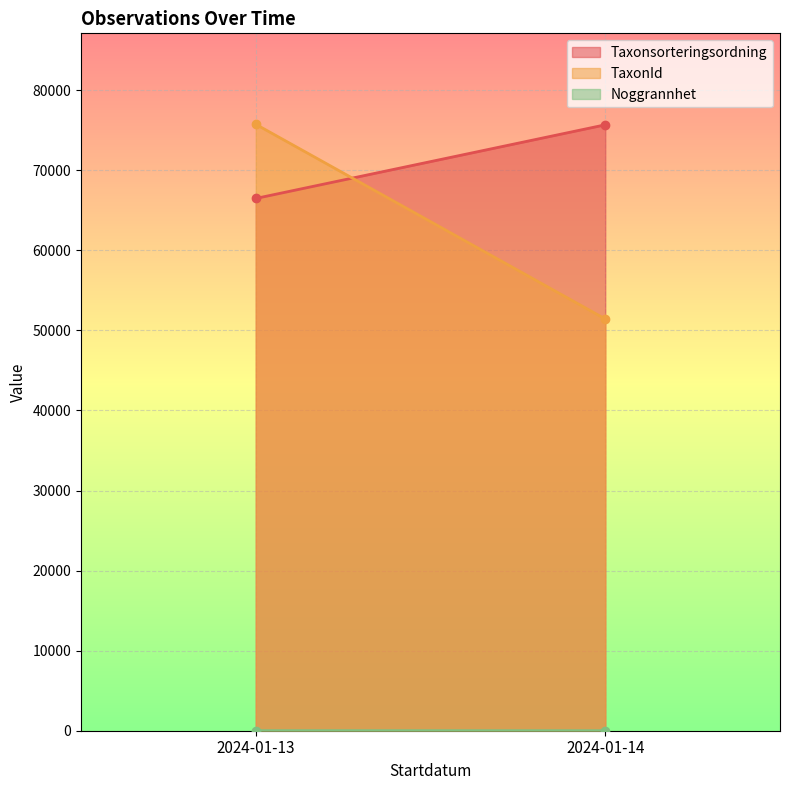

What is the minimum value for TaxonId?

51429.5